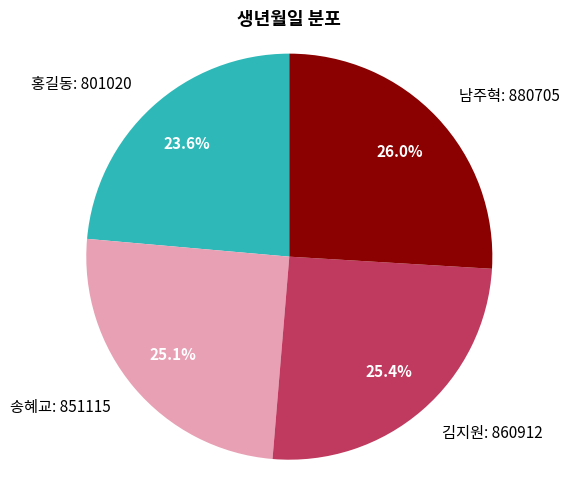

What is the smallest slice in the pie chart?

홍길동